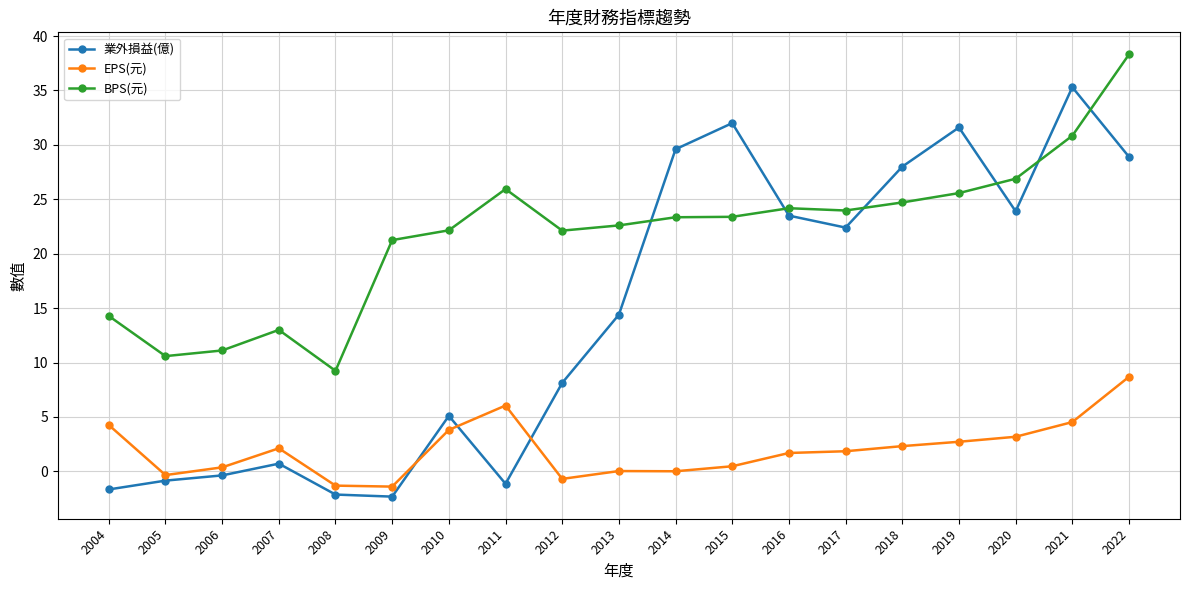

What is the difference between the maximum and minimum values in the BPS(元) series?

29.1